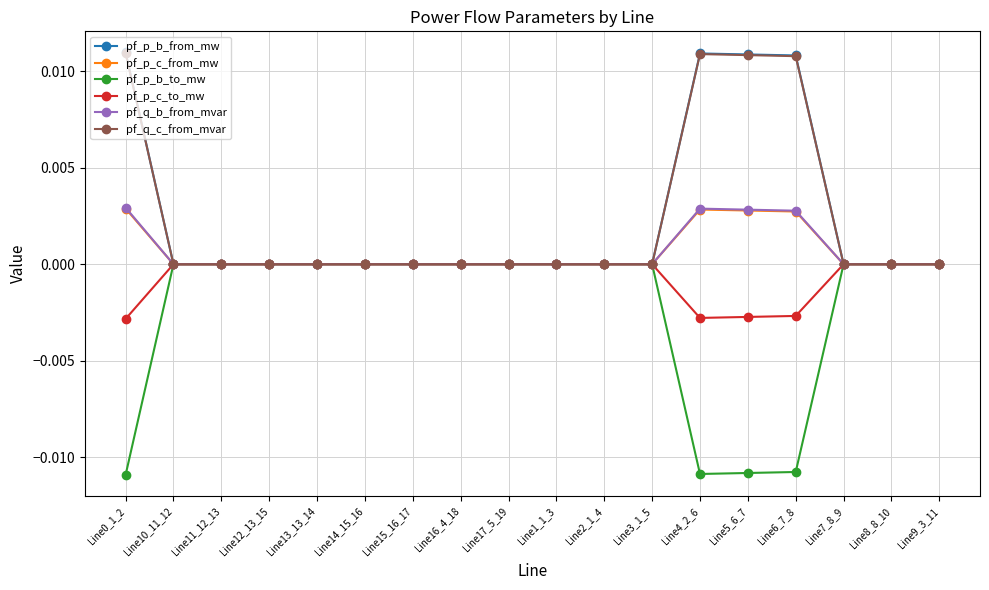

Is the value of pf_p_b_to_mw at Line0_1_2 greater than the value of pf_q_c_from_mvar at Line7_8_9?

No